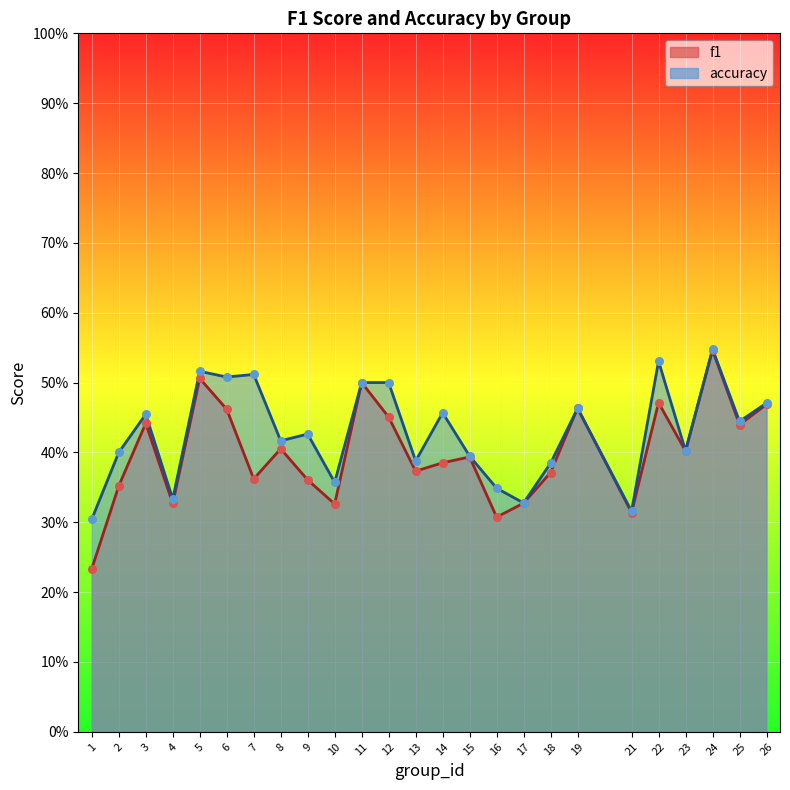

What are all the series names shown in the legend?

f1, accuracy